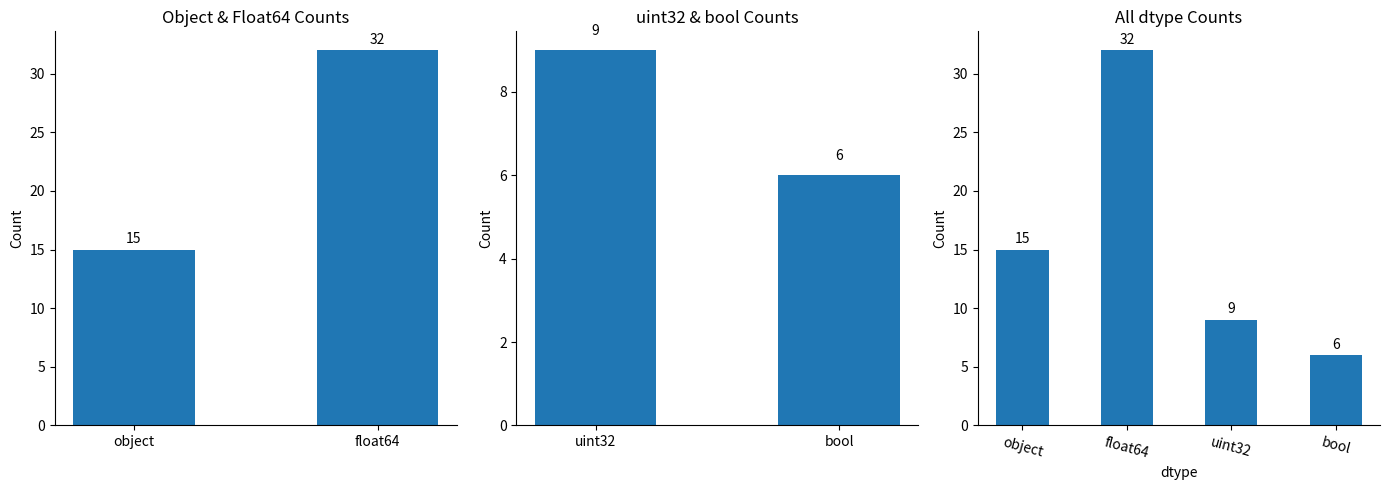

True or false: the data shows 16 at float64.

False